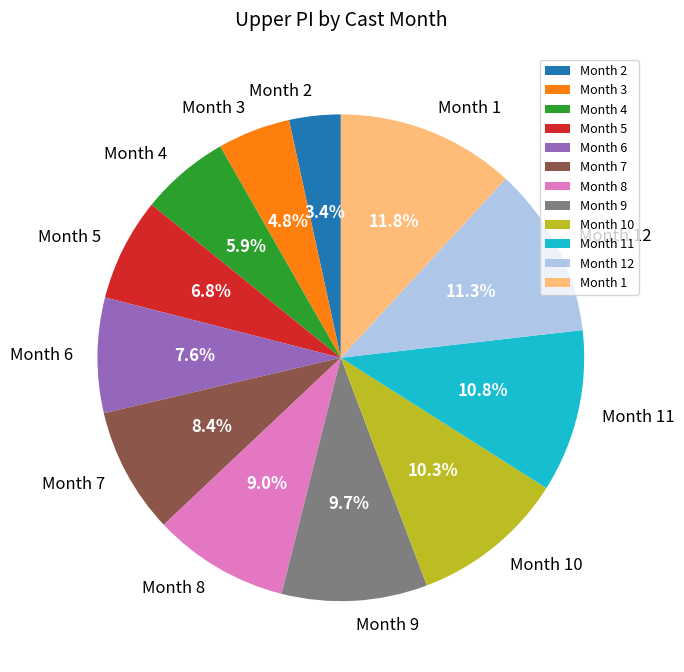

Is Month 9 the majority of the pie?

No